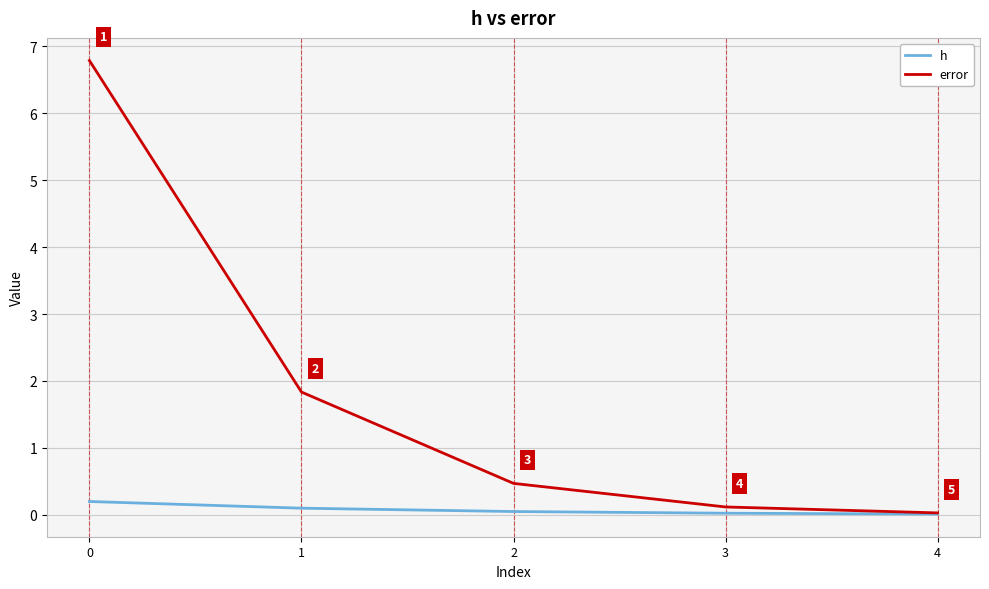

What is the sum of the h values at 0 and 1?

0.3